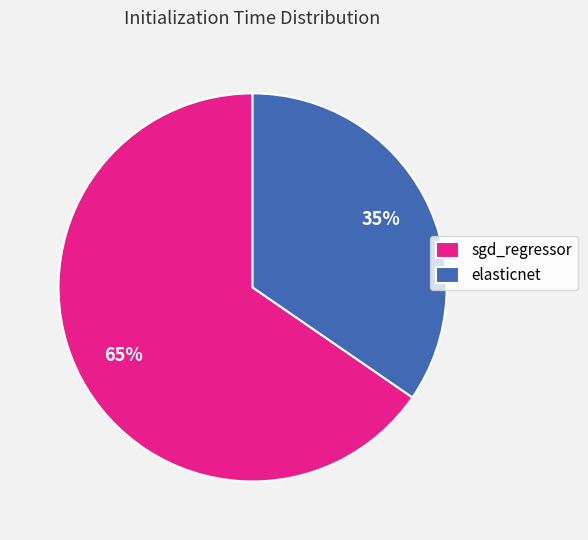

Combined, do sgd_regressor and elasticnet account for over 50%?

Yes